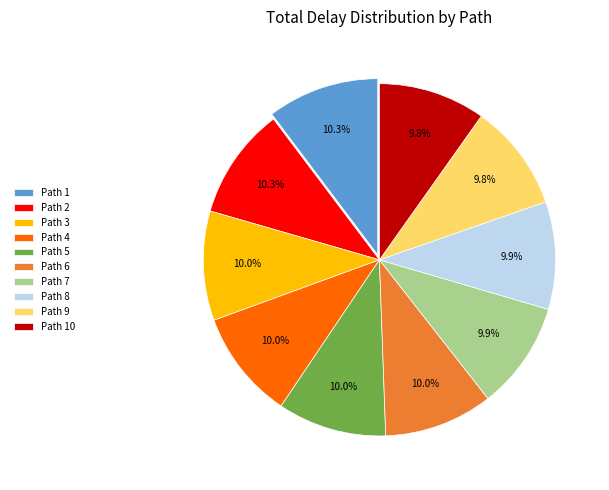

To the nearest percent, what percentage of the pie is Path 1?

10%